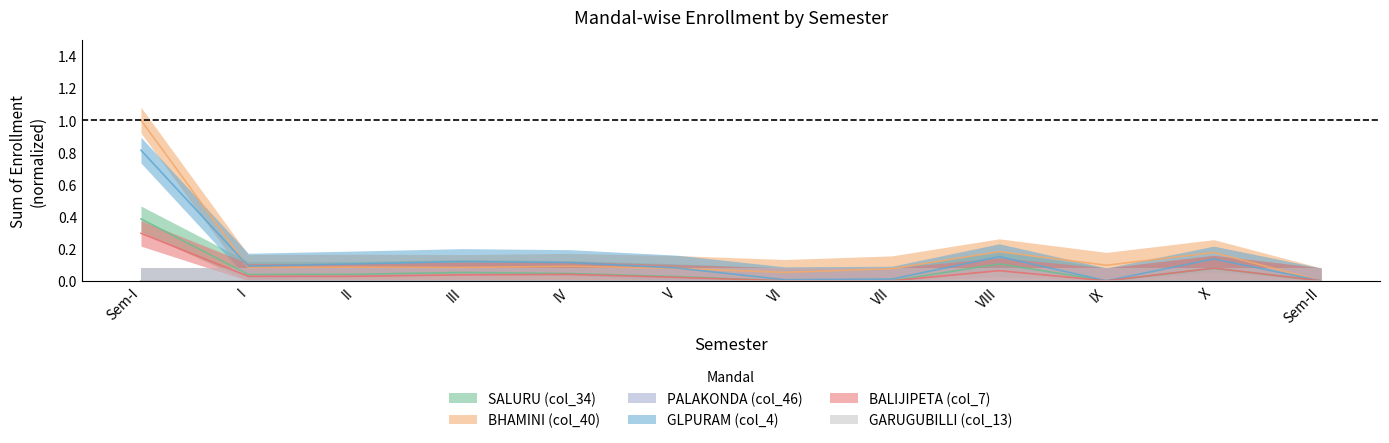

The GLPURAM (col_4) series shows 0.1 at V. True or false?

True